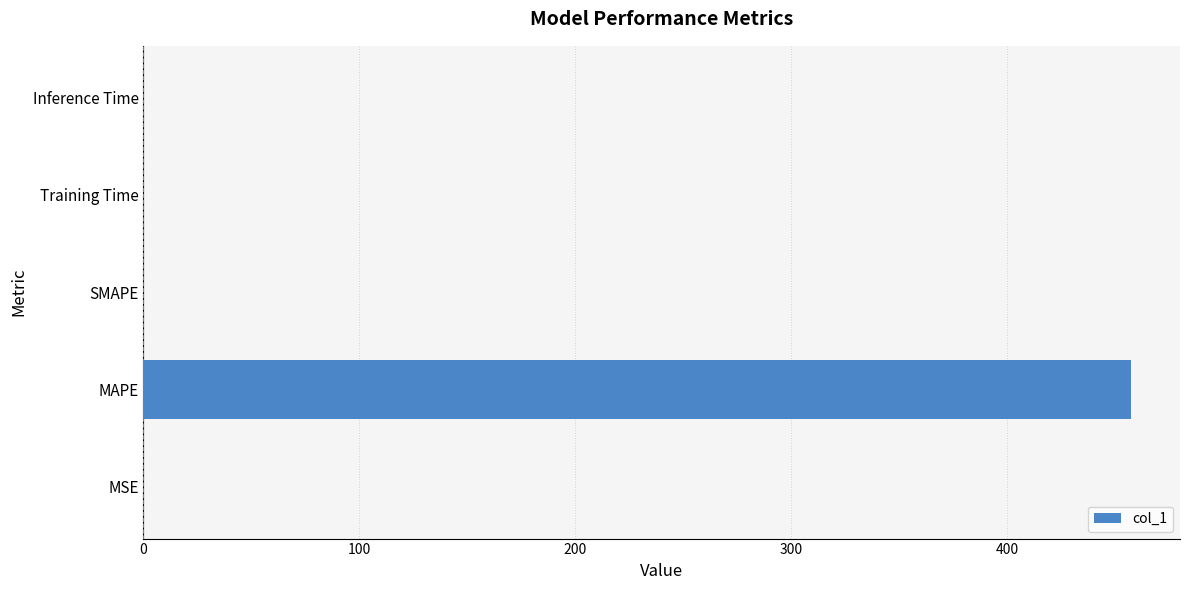

Which category has the highest value across all series?

MAPE